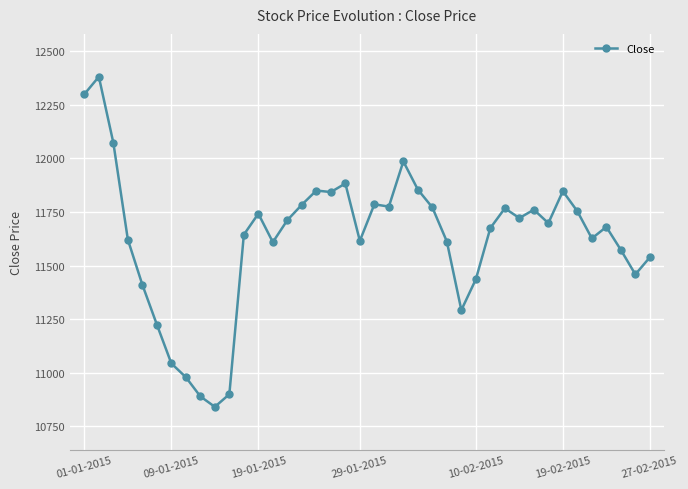

True or false: the data has more than 0 interior local peaks.

True